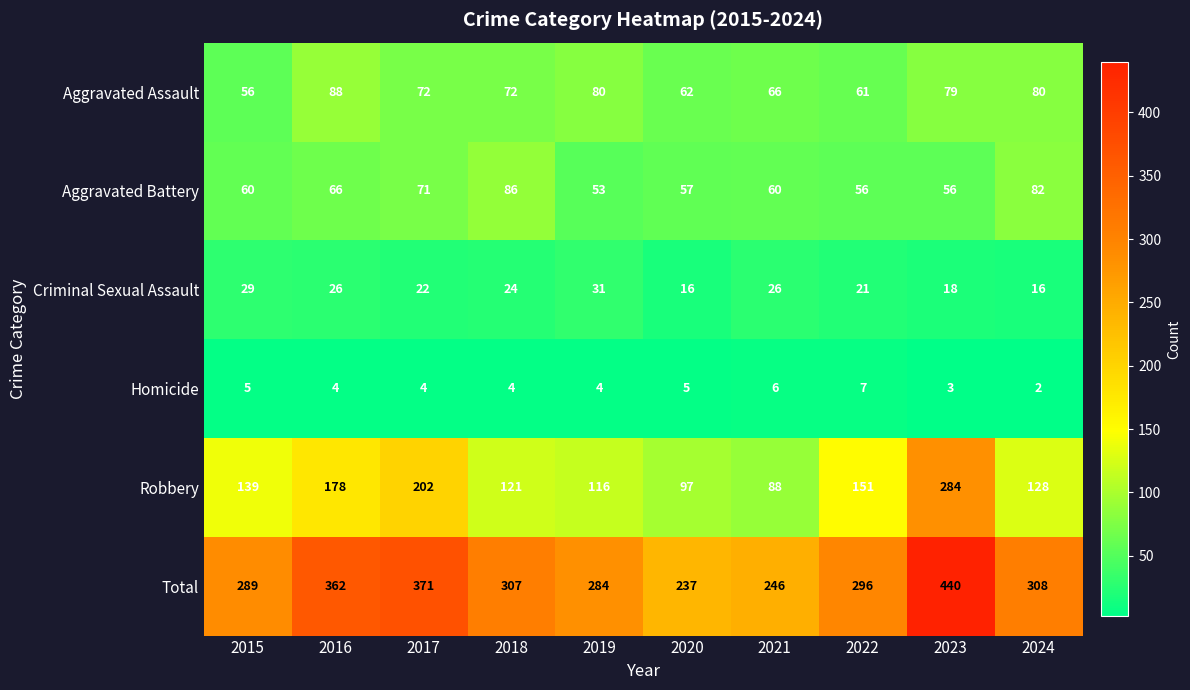

What is the average value of the Robbery series?

150